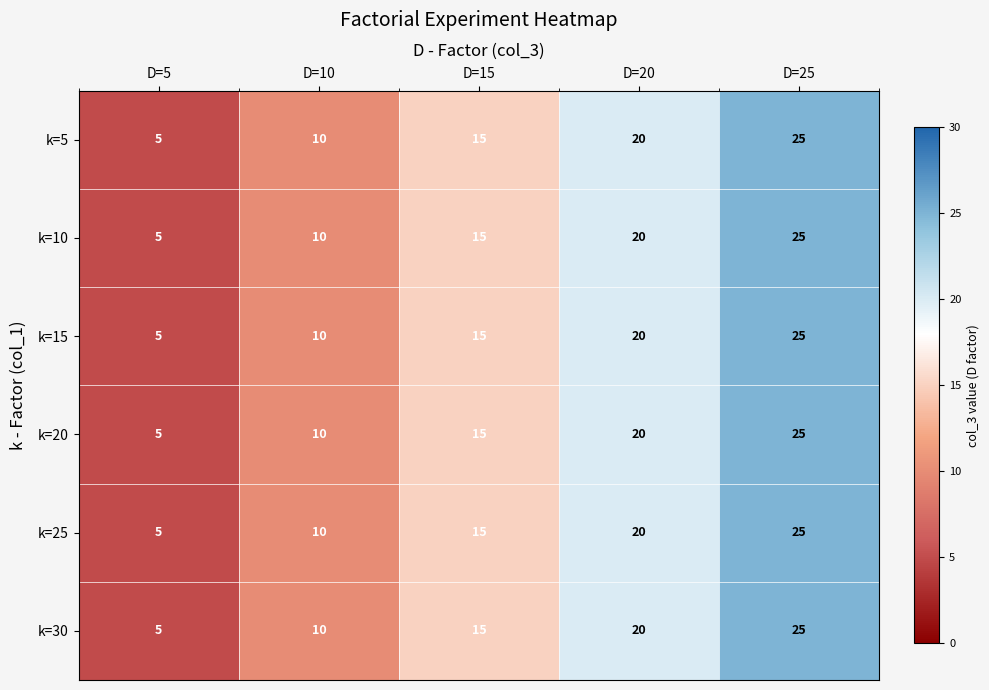

How many k=20 values are between 10 and 20?

3